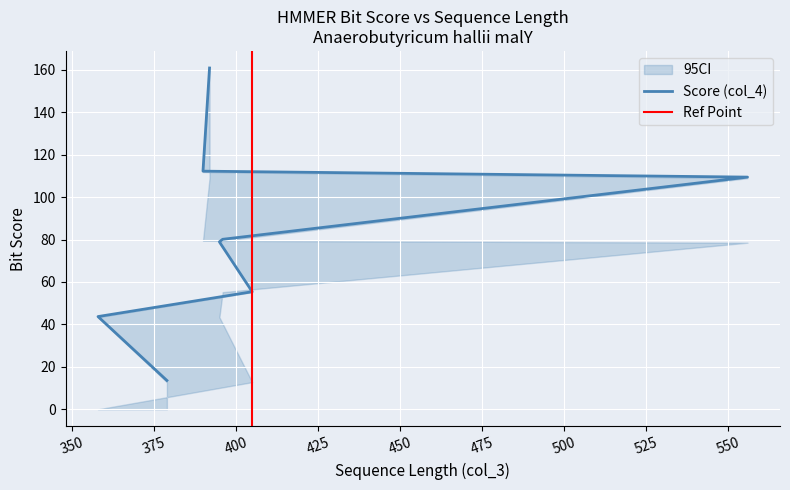

At which label does 95CI_lower reach its peak?

392